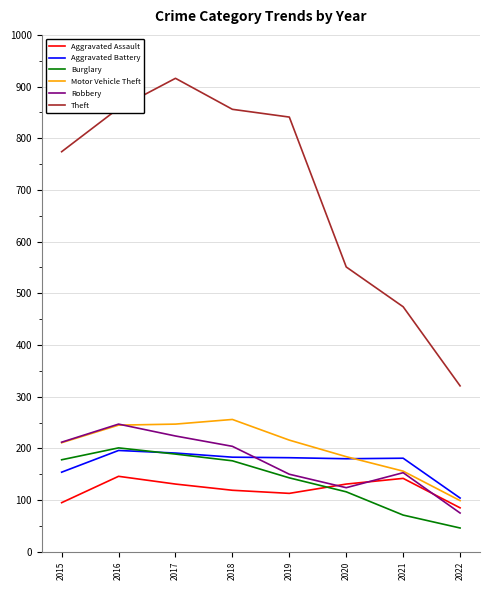

Which series has the largest total across all categories?

Theft